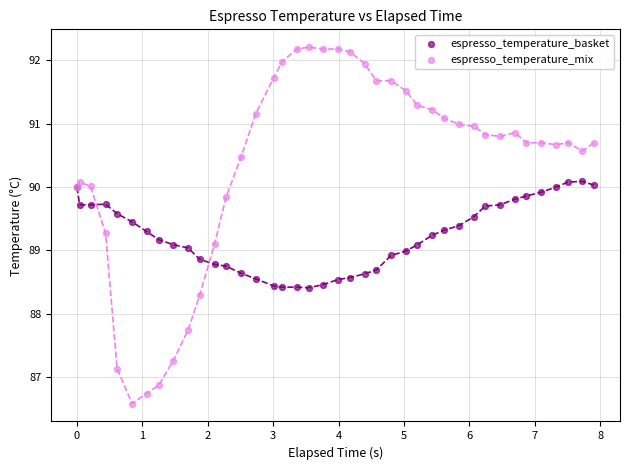

Which series contains the highest Y value?

espresso_temperature_mix